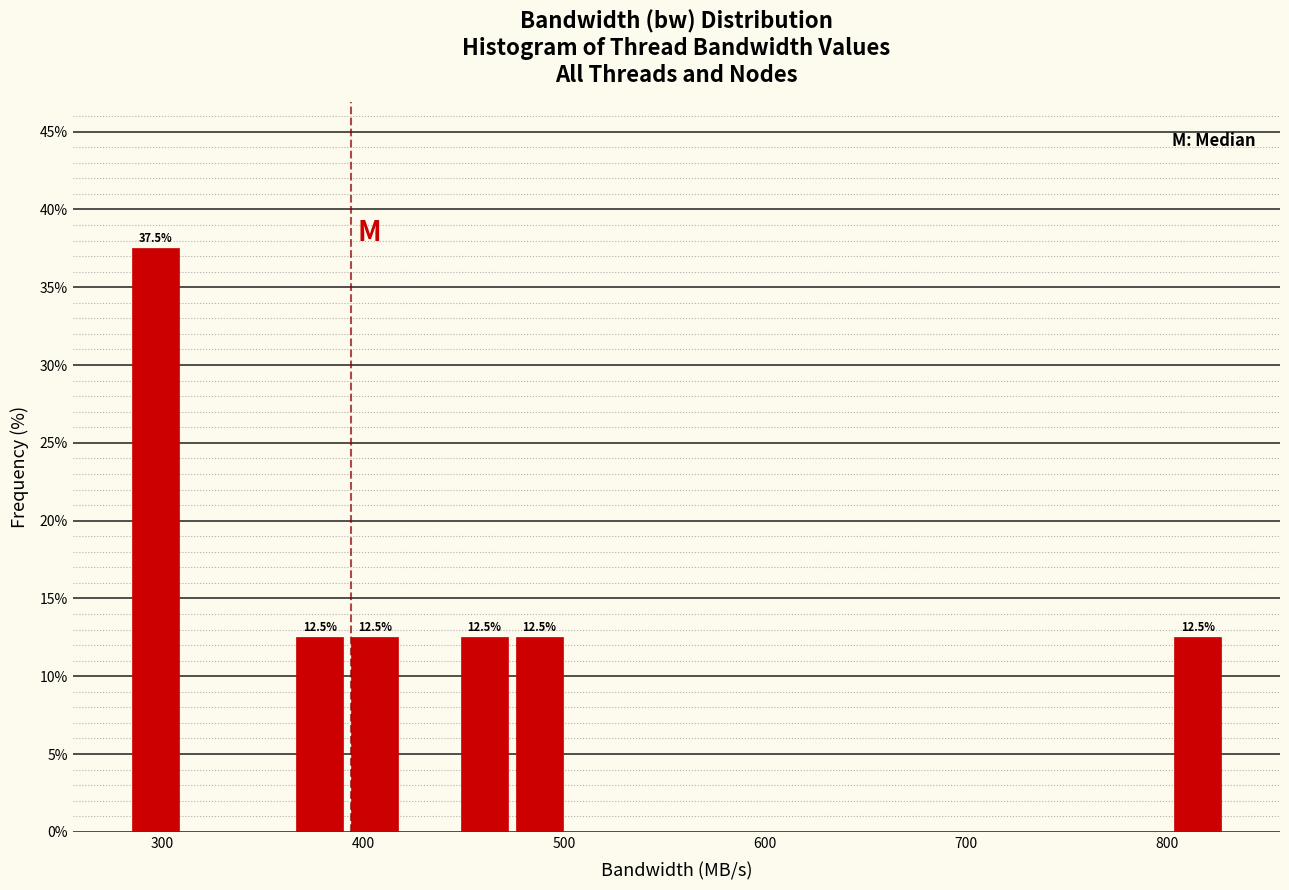

Around what value on the x-axis is the tallest bar? Give the approximate position of its centre, as read against the axis.

300